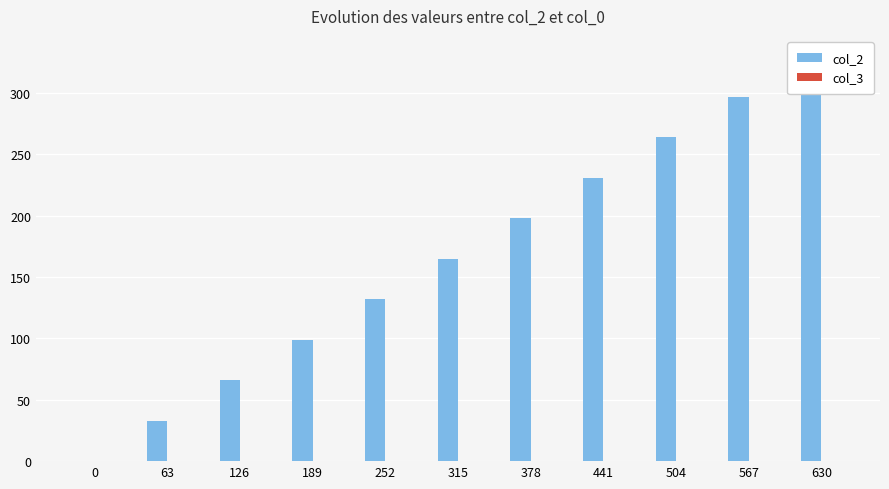

How many values in the col_2 series exceed 165?

5